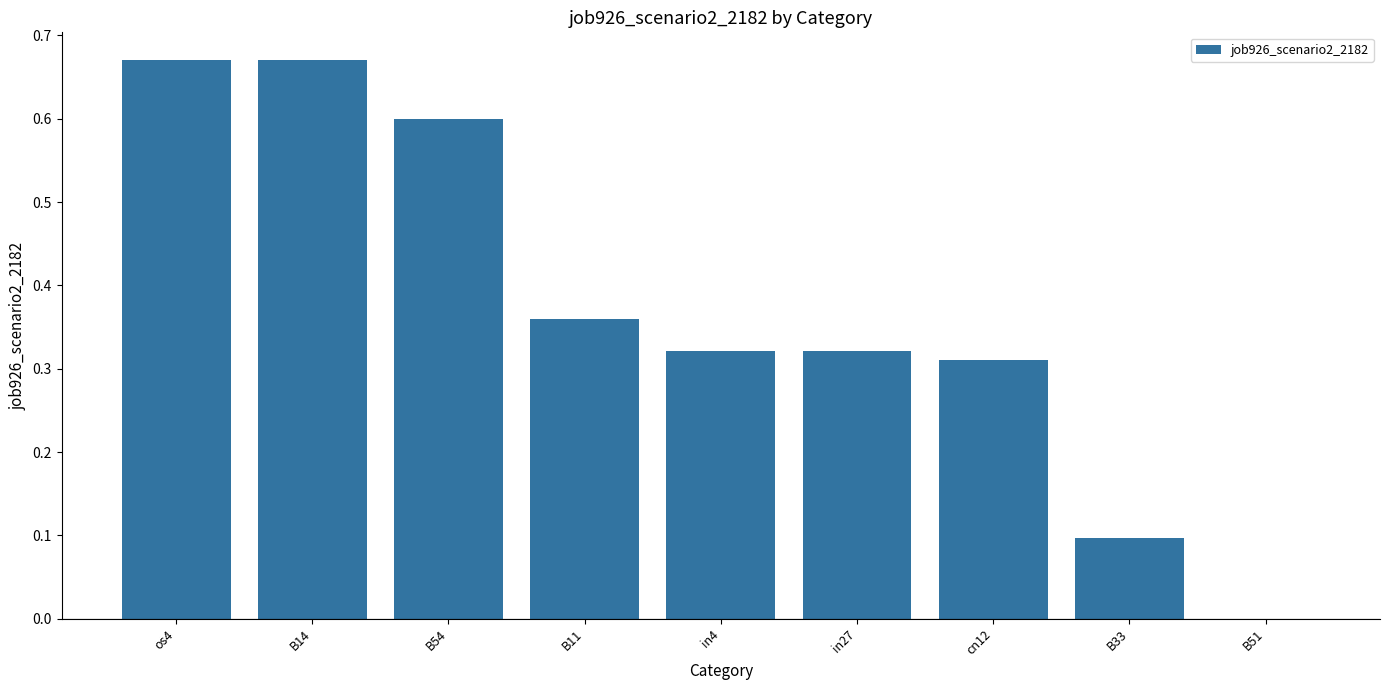

Is it true that the value at B54 is 0.6?

True